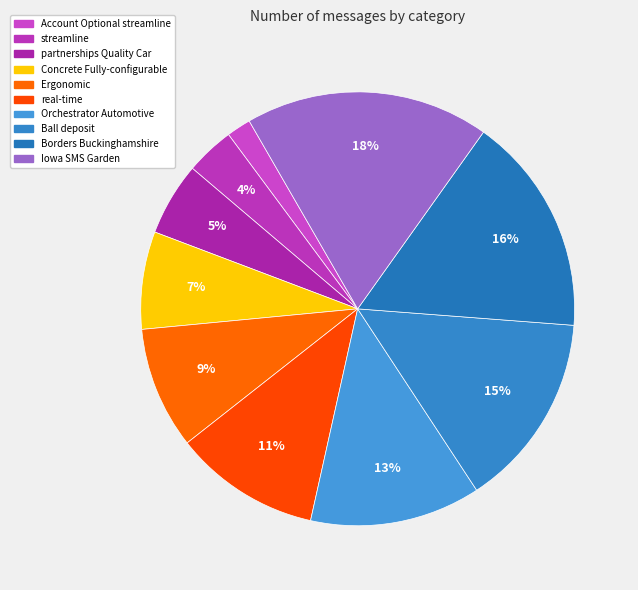

Rank the categories by value from lowest to highest.

Account Optional streamline, streamline, partnerships Quality Car, Concrete Fully-configurable, Ergonomic, real-time, Orchestrator Automotive, Ball deposit, Borders Buckinghamshire, Iowa SMS Garden